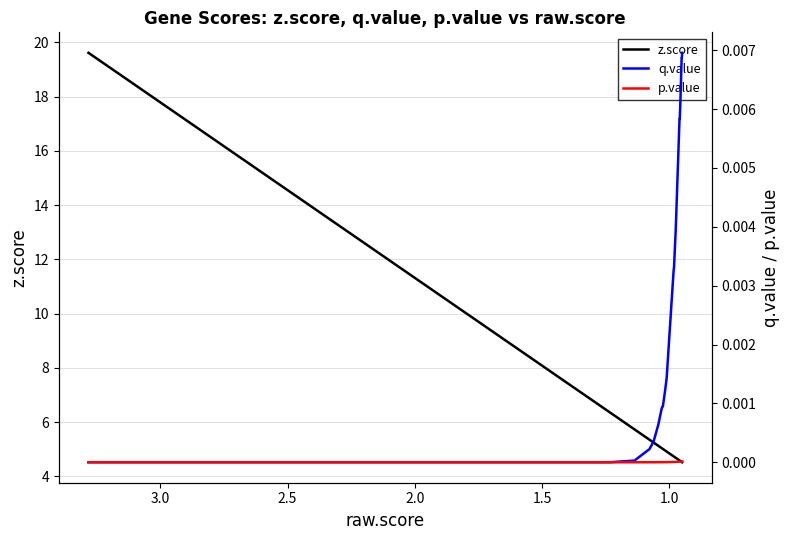

What are all the series names shown in the legend?

z.score, q.value, p.value